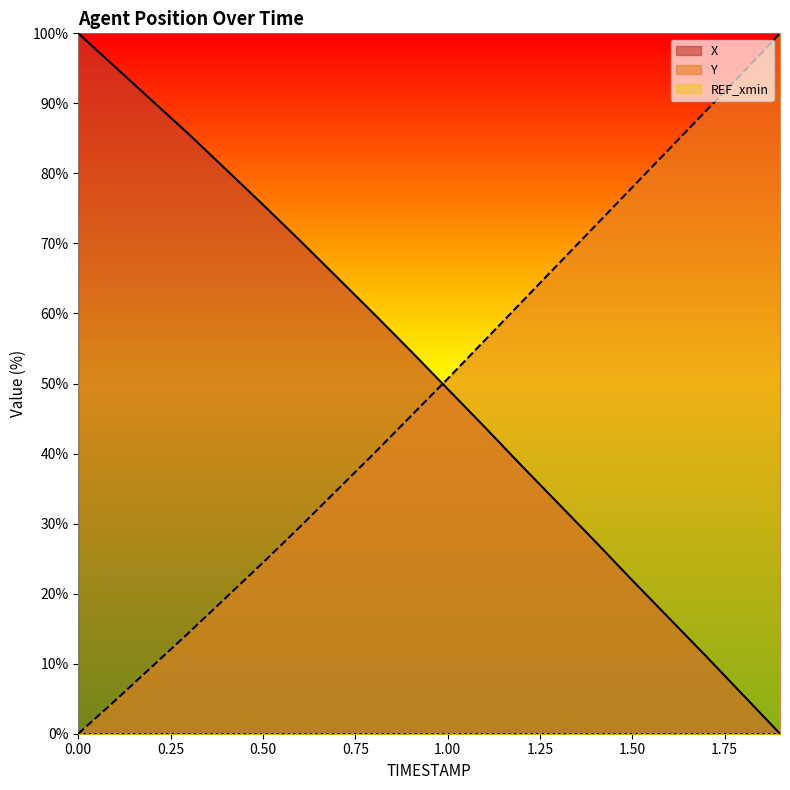

Reading right to left, extract all data points from this chart.

X: 1.9=0.0	1.8=5.5	1.7=11.1	1.6=16.5	1.5=21.9	1.4=27.4	1.3=32.9	1.2=38.3	1.1=43.8	1.0=49.2	0.9=54.7	0.8=60.0	0.7=65.2	0.6=70.4	0.5=75.5	0.4=80.6	0.3=85.6	0.2=90.4	0.1=95.2	0.0=100.0
Y: 1.9=100.0	1.8=94.4	1.7=88.9	1.6=83.5	1.5=78.0	1.4=72.5	1.3=67.1	1.2=61.6	1.1=56.1	1.0=50.7	0.9=45.3	0.8=40.0	0.7=34.8	0.6=29.5	0.5=24.4	0.4=19.4	0.3=14.5	0.2=9.6	0.1=4.7	0.0=0.0